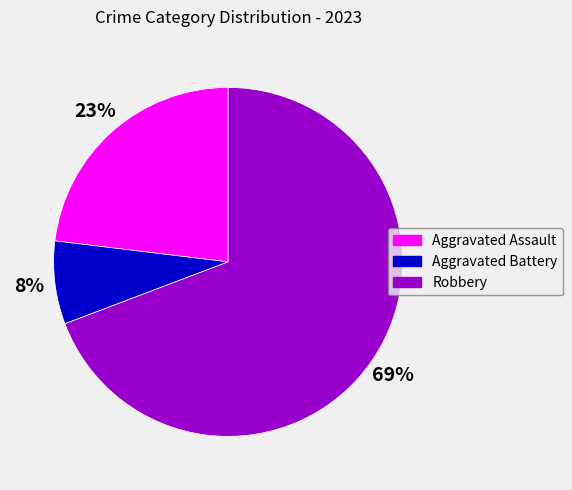

Which has a higher value, Aggravated Assault or Aggravated Battery?

Aggravated Assault